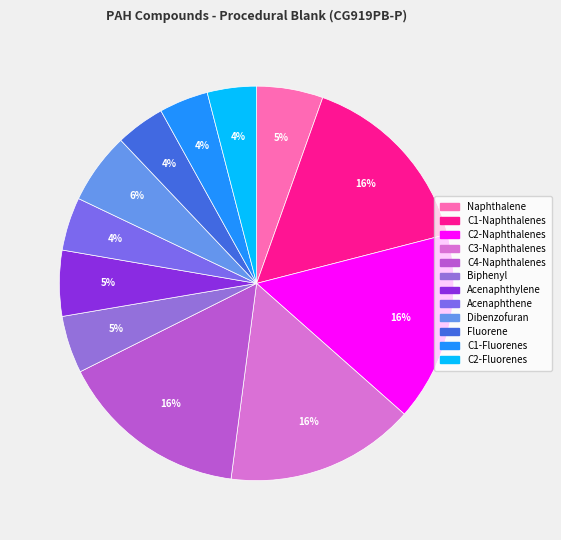

How many slices are in this pie chart?

12